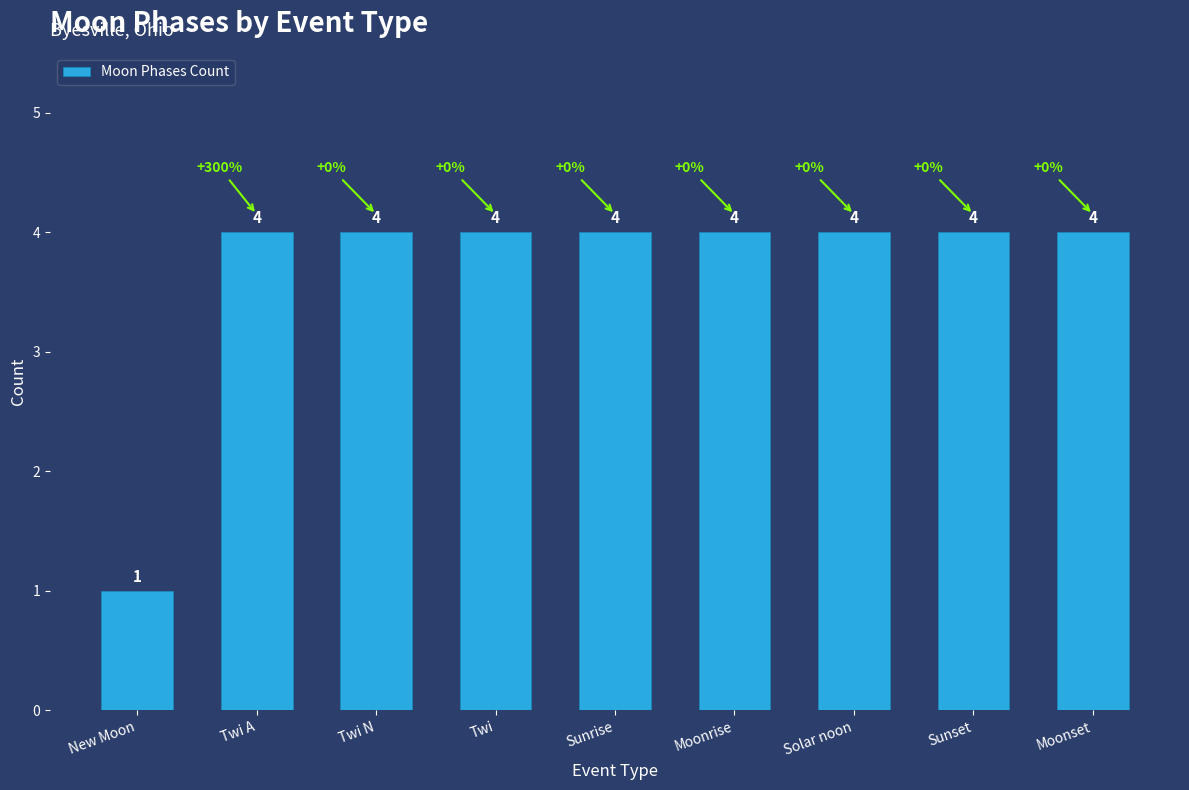

Count the values in the range 4 to 5.

8